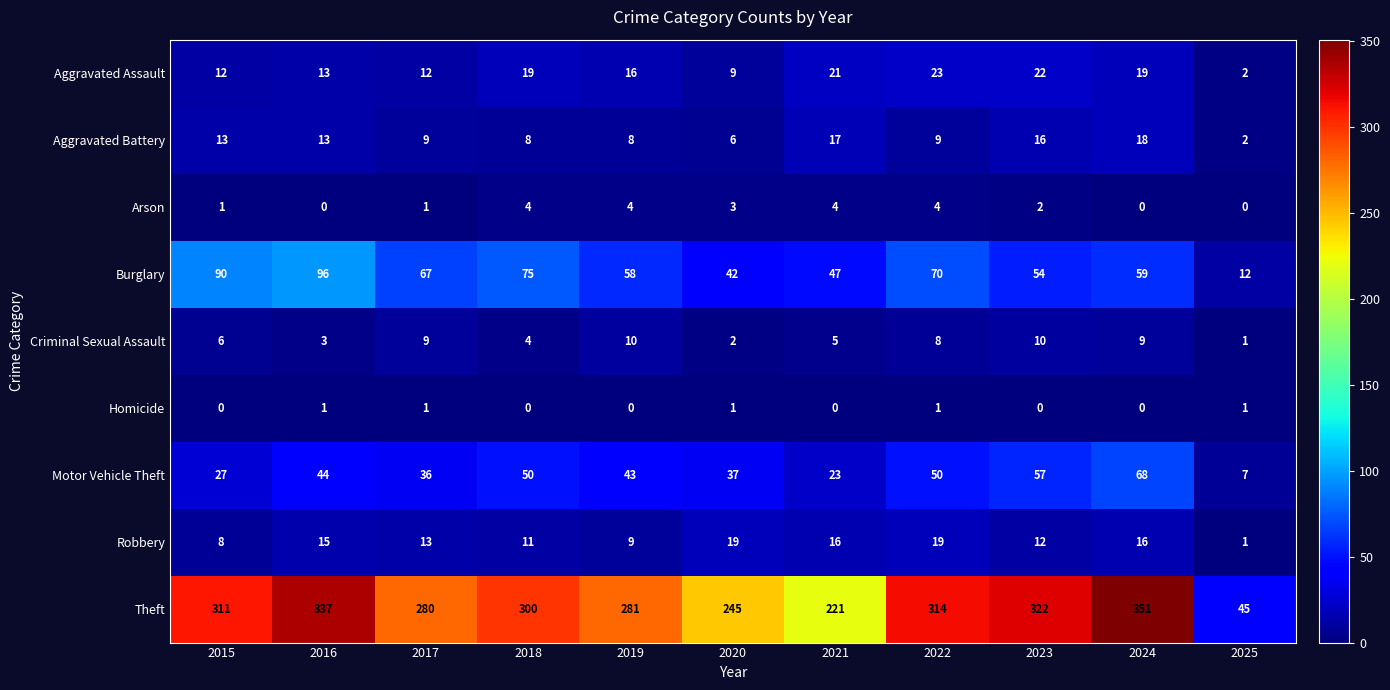

At which label does Aggravated Battery first exceed 9?

2015